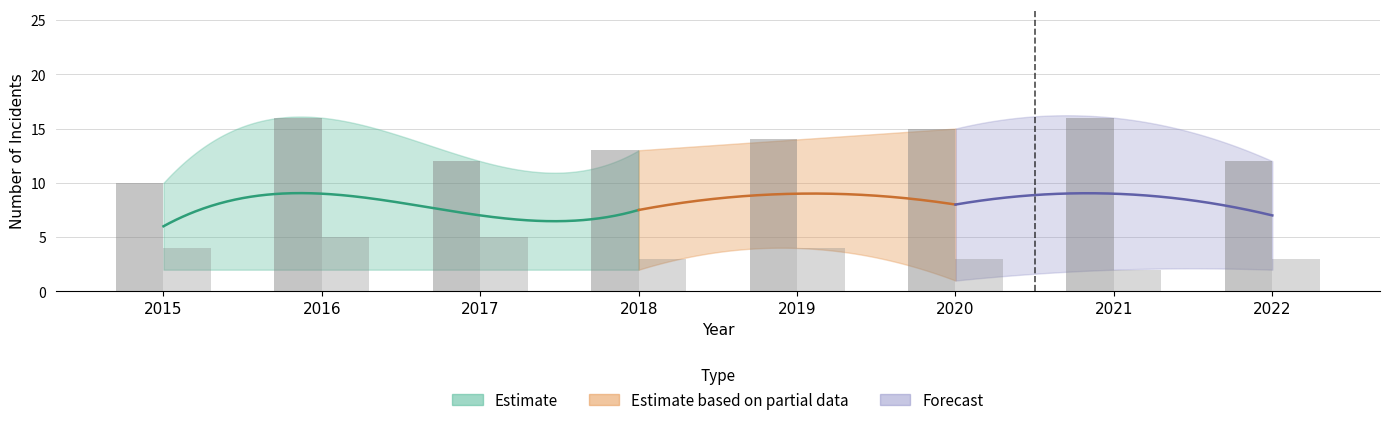

What value does the Aggravated Battery series have at 2021?

2